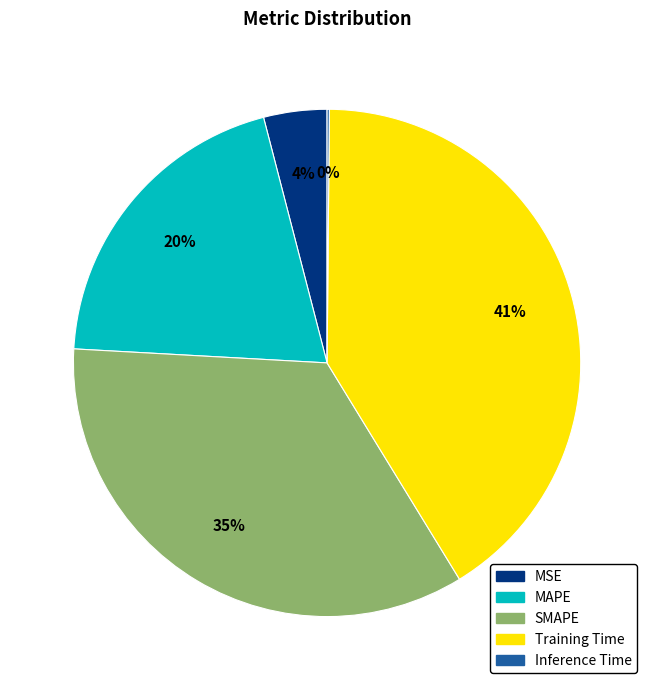

The MAPE slice represents 33% of the pie. True or false?

False